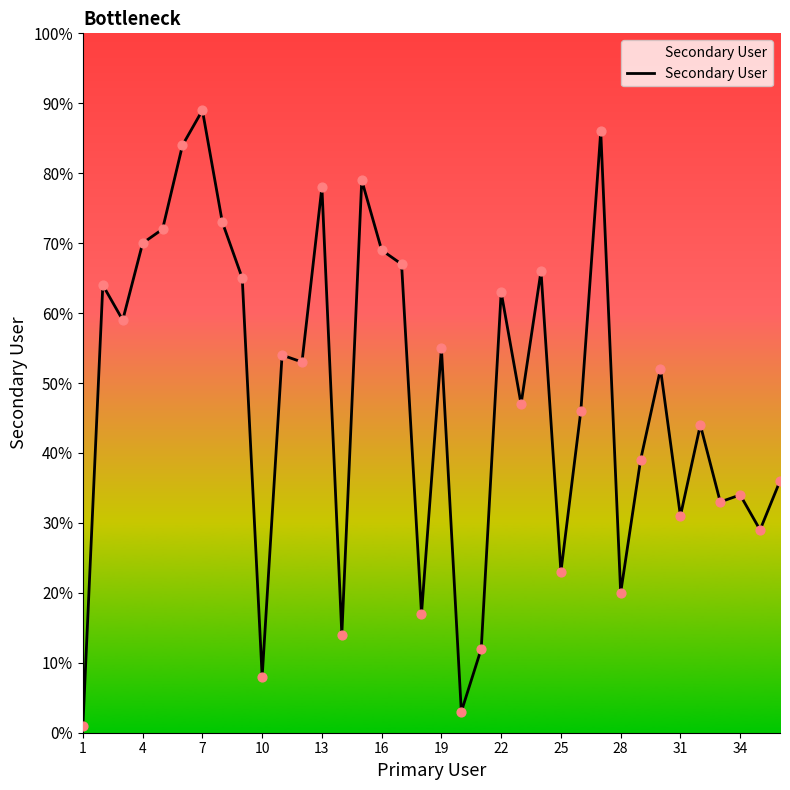

What is the maximum value shown in the chart?

89